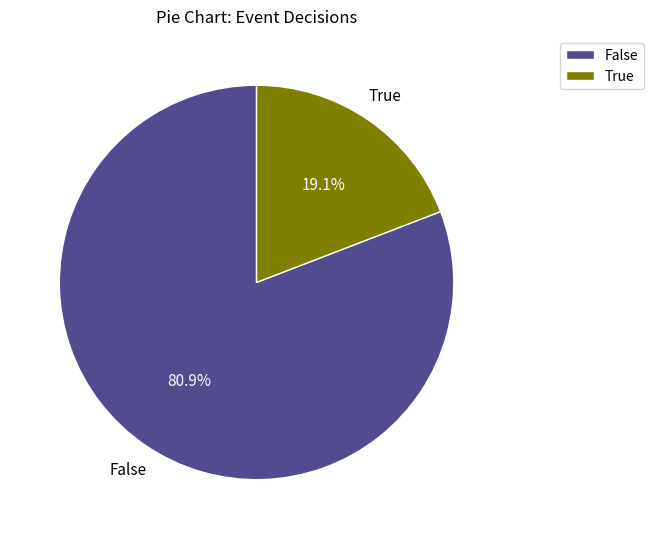

How many slices are in this pie chart?

2